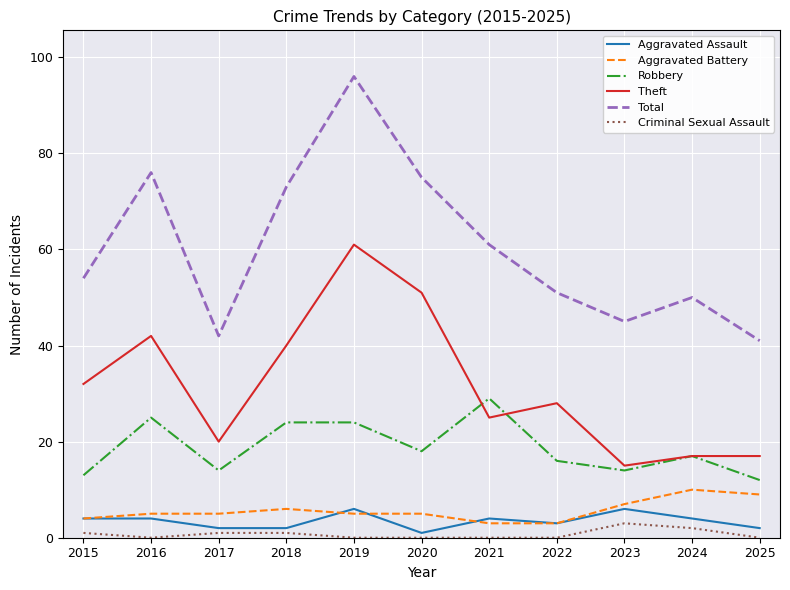

What are all the series names shown in the legend?

Aggravated Assault, Aggravated Battery, Robbery, Theft, Total, Criminal Sexual Assault